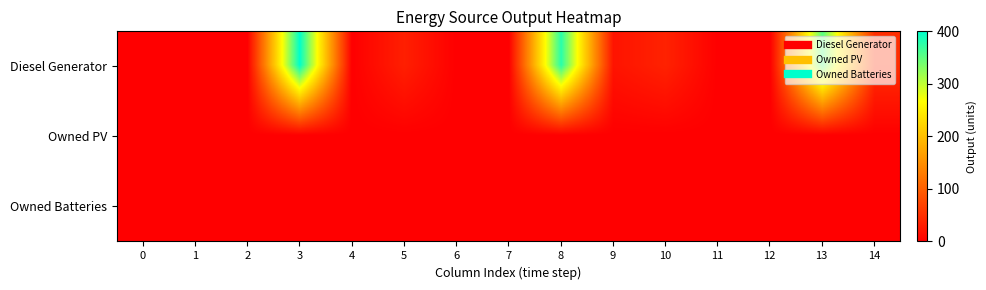

Rank the series at 5 from highest to lowest value.

Diesel Generator, Owned PV, Owned Batteries